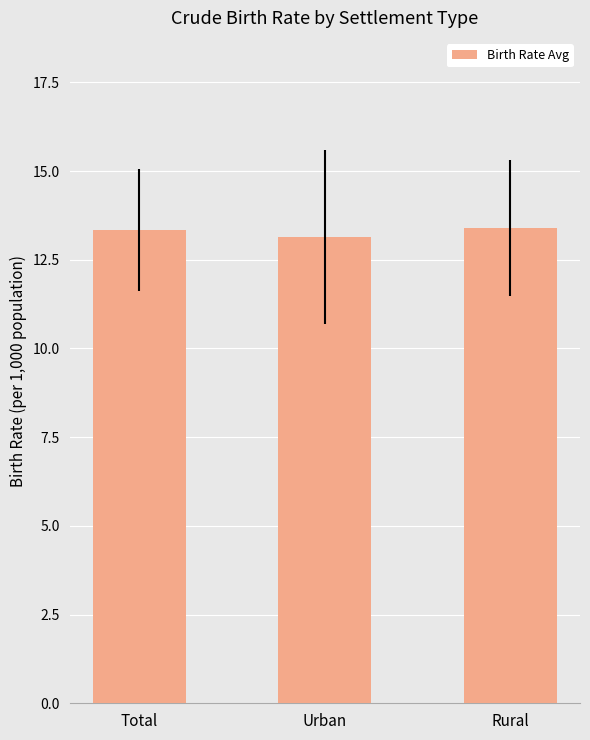

What is the ratio of the value at Total to the value at Urban?

1.0